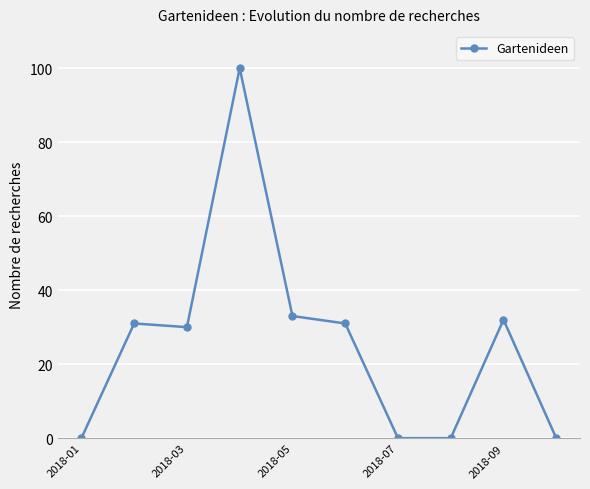

What is the sum of all values?

257